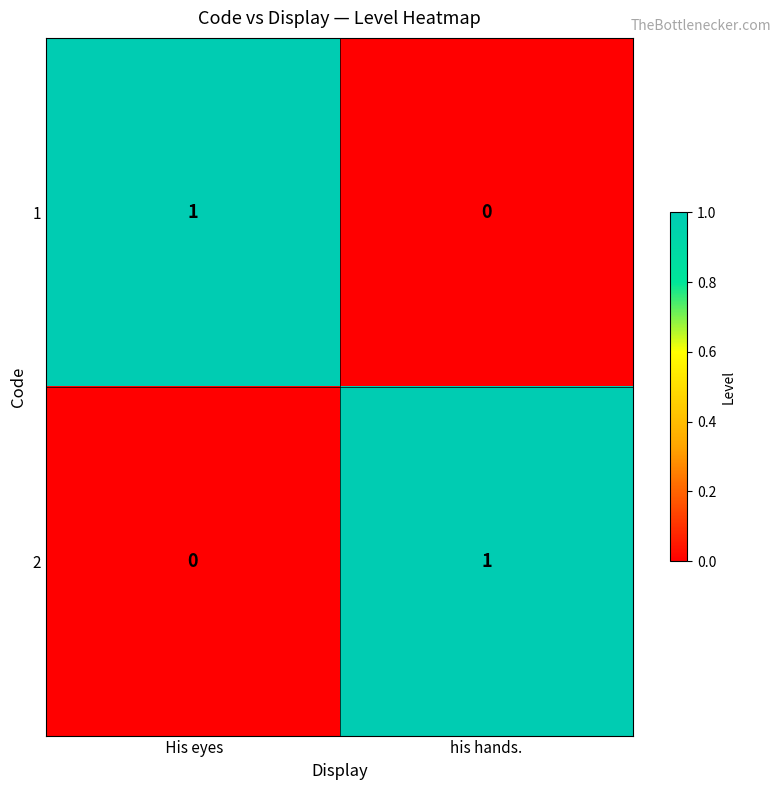

List the labels in order of 2 value, smallest first.

 His eyes, his hands.